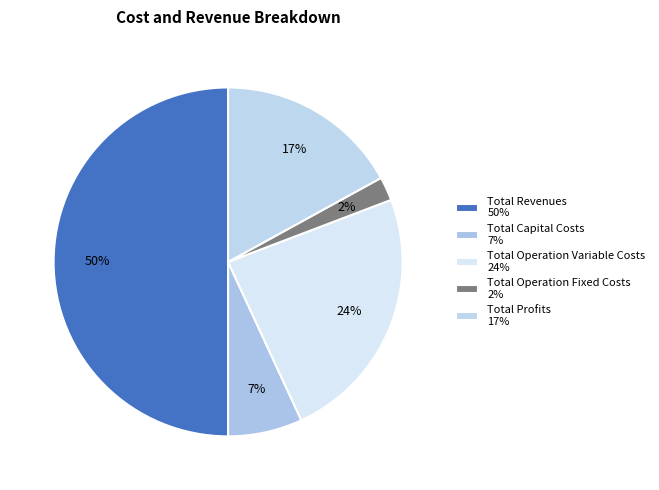

To the nearest percent, what portion does Total Operation Variable Costs represent?

24%